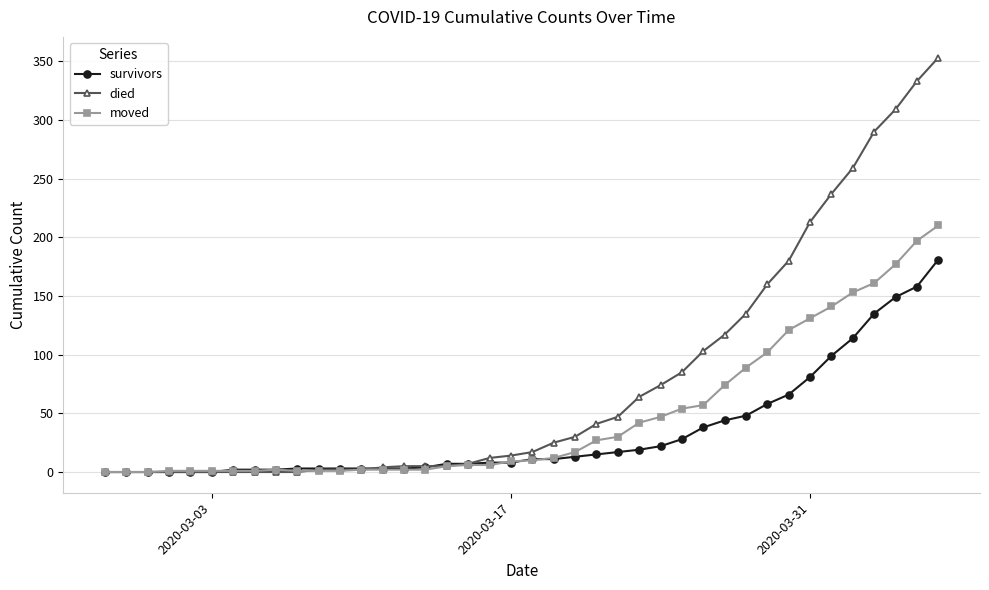

How many data points in moved are less than 10?

20